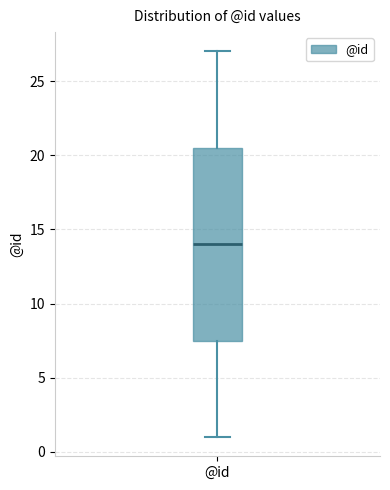

Read this box plot against the y-axis: the position of the median line, the range covered by the box, and the ends of both whiskers. The values are not printed on the chart, so give them approximately, as read against the axis.

median 14.0, box 7.5 to 20.5, whiskers 1.0 to 27.0